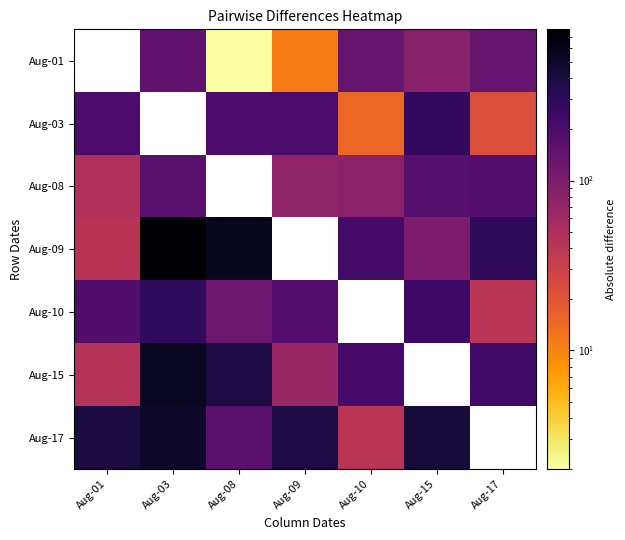

Which has a higher value, Aug-15 or Aug-01?

Aug-01